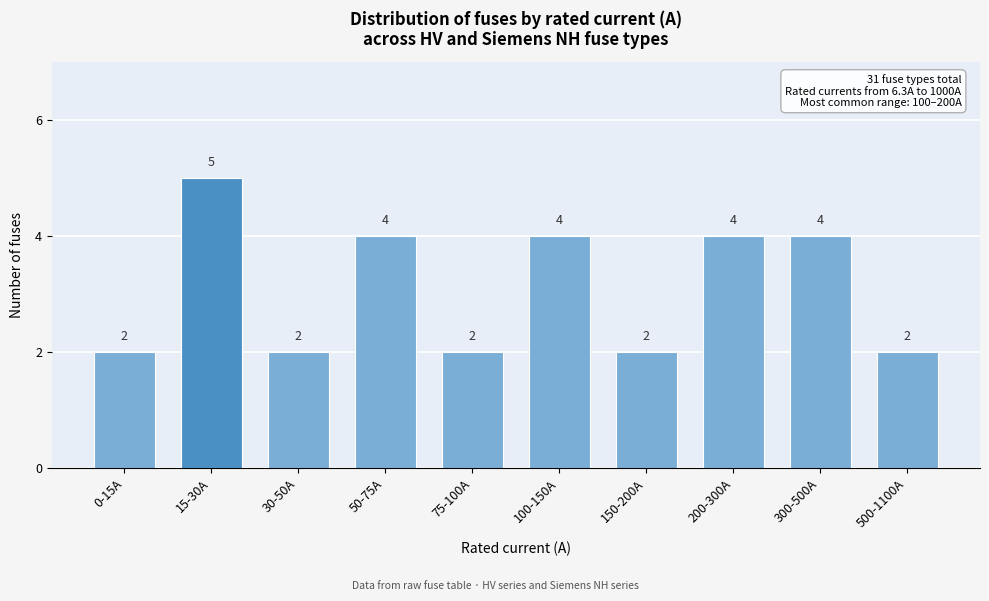

Reading left to right, transcribe all the data shown in this chart.

0-15A=2	15-30A=5	30-50A=2	50-75A=4	75-100A=2	100-150A=4	150-200A=2	200-300A=4	300-500A=4	500-1100A=2